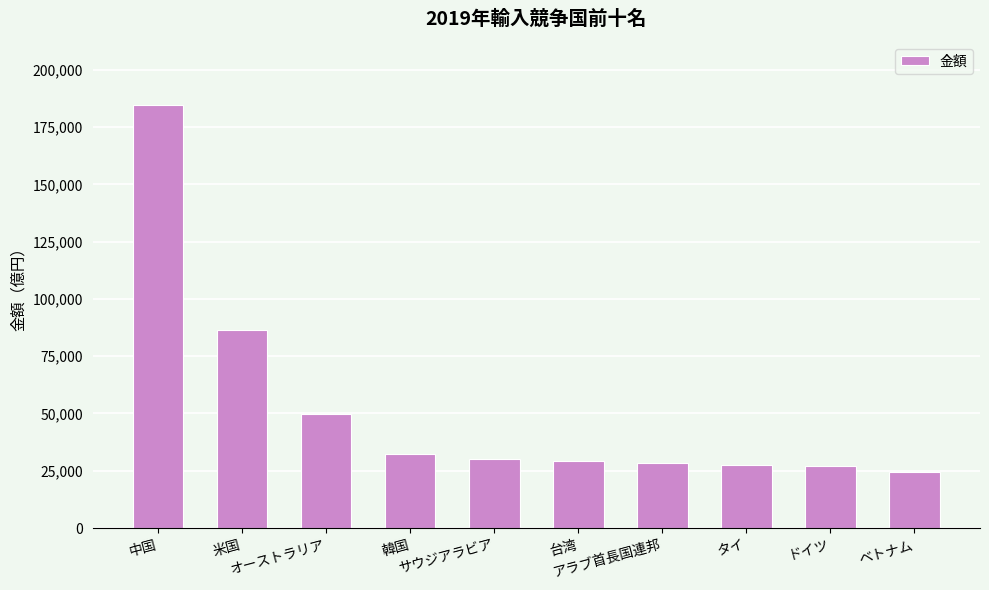

How many data points are less than 30158?

5